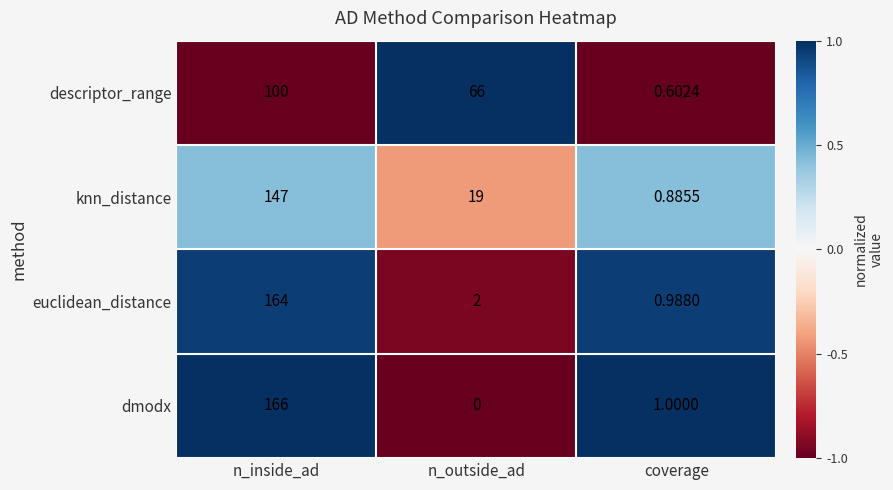

Count the number of categories in the chart.

3